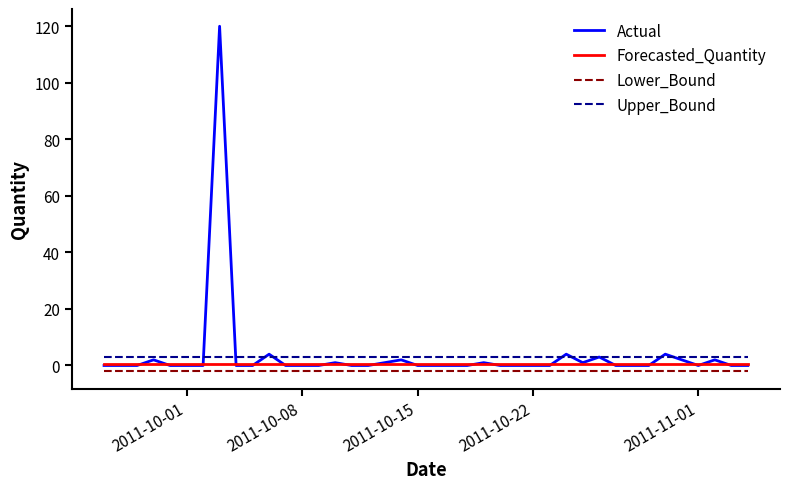

Which series has the largest range (max minus min)?

Actual